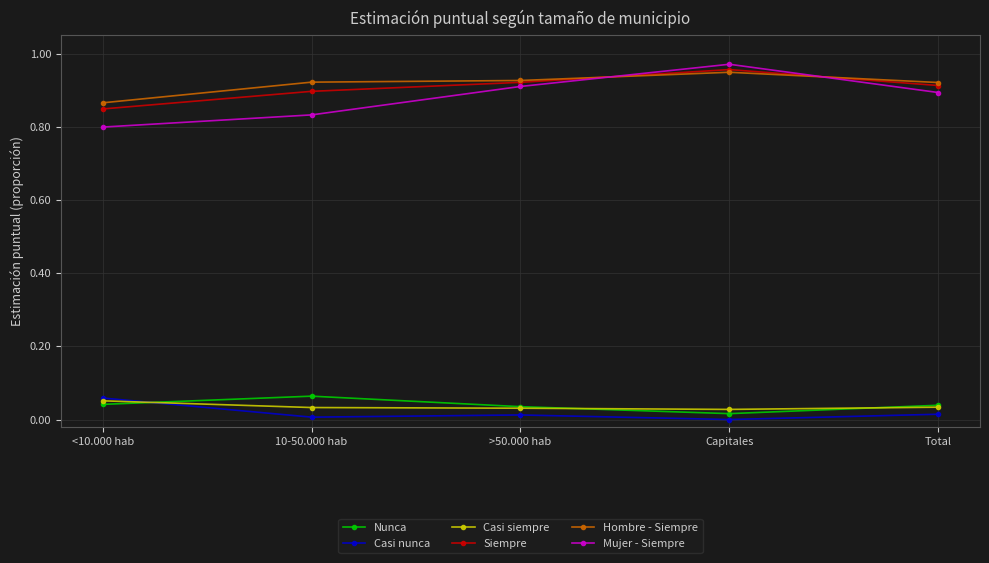

At how many categories does at least one series exceed 0?

5